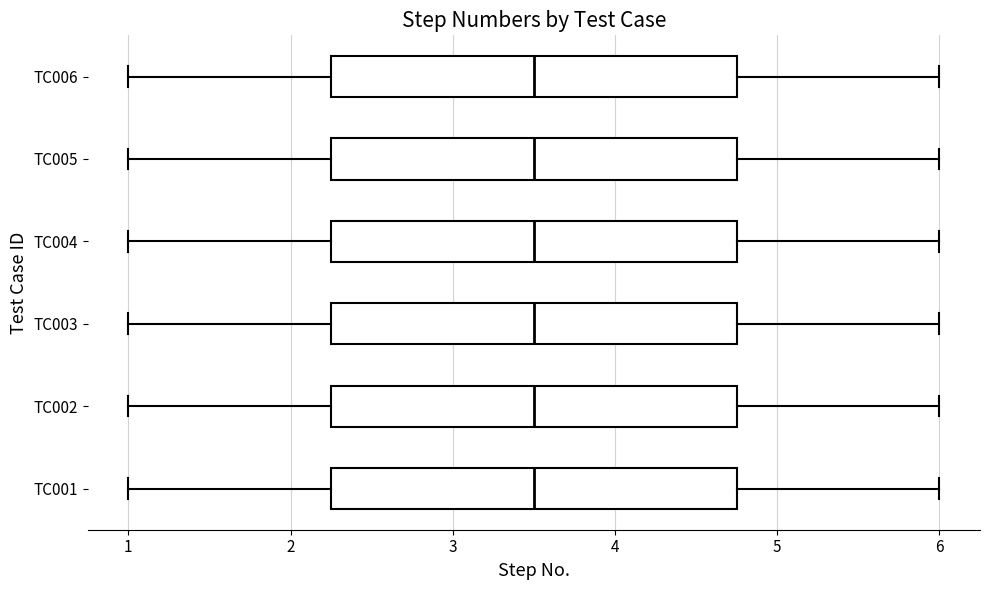

Reading bottom to top, transcribe this box plot: for each box, give where its median line is, the range the box spans, and where its two whiskers end, as read against the x-axis. The values are not printed on the chart, so give them approximately, as read against the axis.

TC001: median 3.5, box 2.3 to 4.8, whiskers 1.0 to 6.0
TC002: median 3.5, box 2.3 to 4.8, whiskers 1.0 to 6.0
TC003: median 3.5, box 2.3 to 4.8, whiskers 1.0 to 6.0
TC004: median 3.5, box 2.3 to 4.8, whiskers 1.0 to 6.0
TC005: median 3.5, box 2.3 to 4.8, whiskers 1.0 to 6.0
TC006: median 3.5, box 2.3 to 4.8, whiskers 1.0 to 6.0